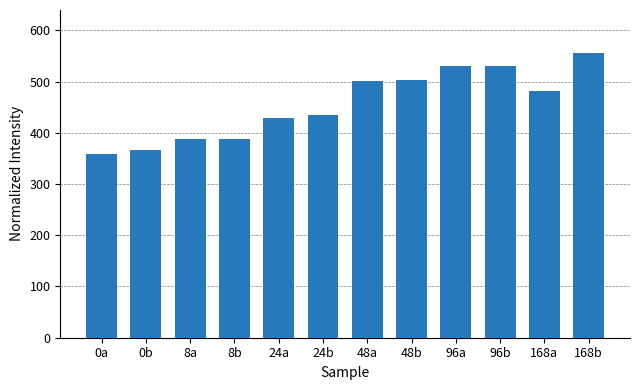

What is the label of the 4th bar from the left?

8b